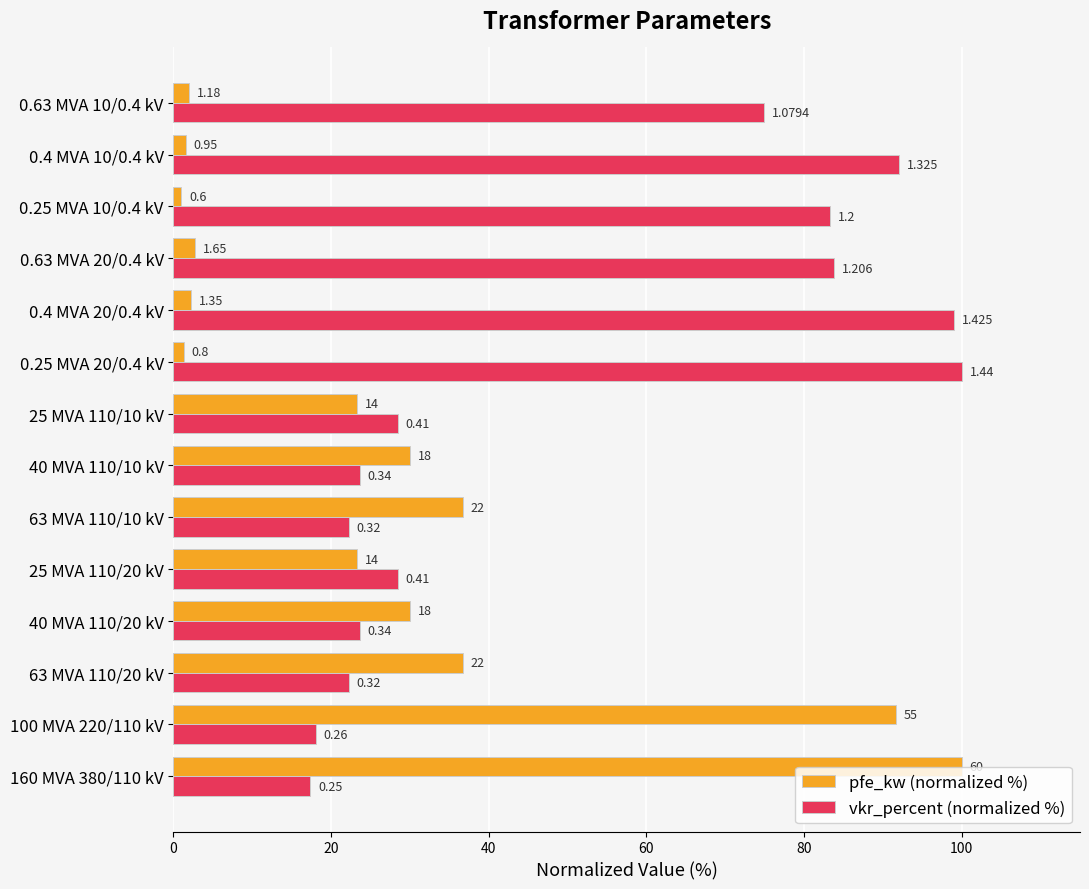

Reading left to right, list all the values displayed in this chart.

pfe_kw (normalized %): 100.0	91.7	36.7	30.0	23.3	36.7	30.0	23.3	1.3	2.3	2.8	1.0	1.6	2.0
vkr_percent (normalized %): 17.4	18.1	22.2	23.6	28.5	22.2	23.6	28.5	100.0	99.0	83.8	83.3	92.0	75.0